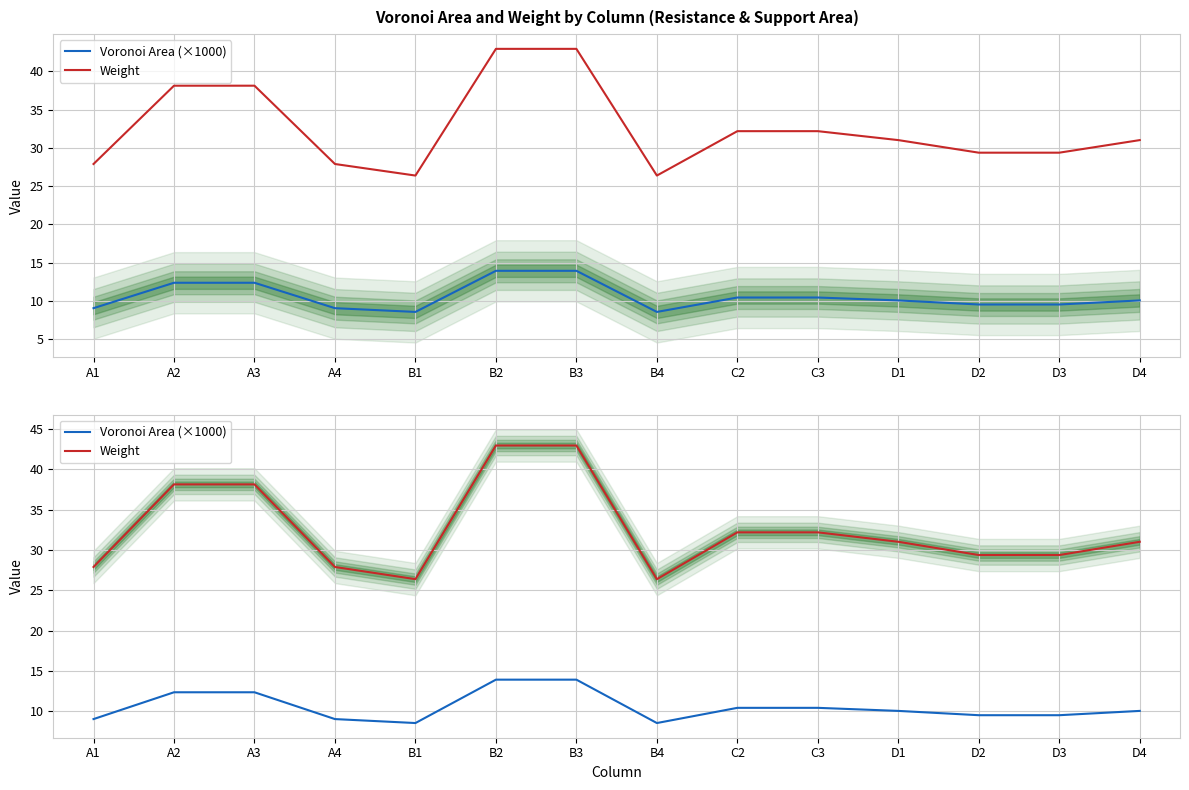

Which has a higher value, D2 or B2?

B2